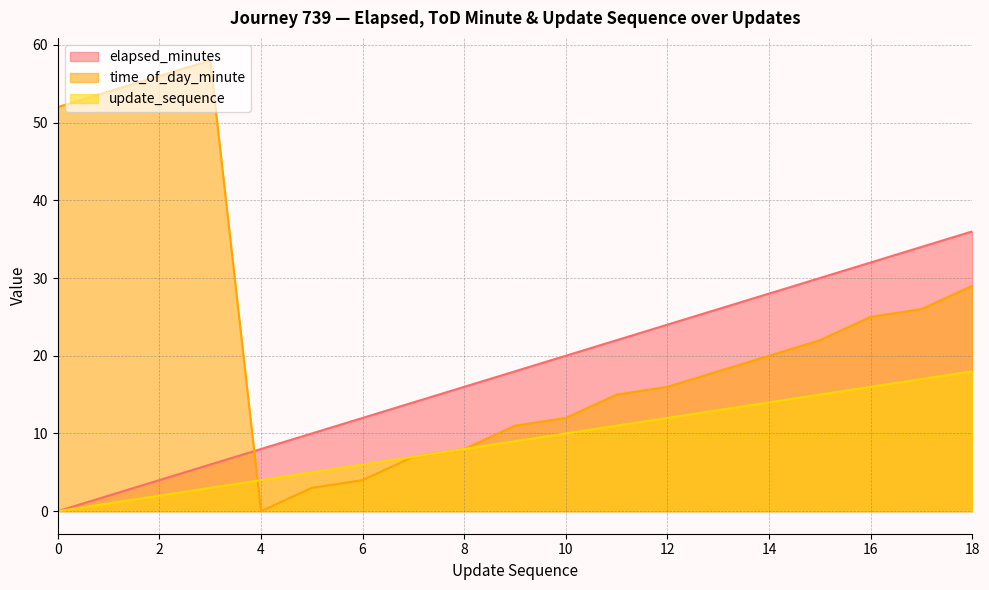

What are all the series names shown in the legend?

elapsed_minutes, time_of_day_minute, update_sequence